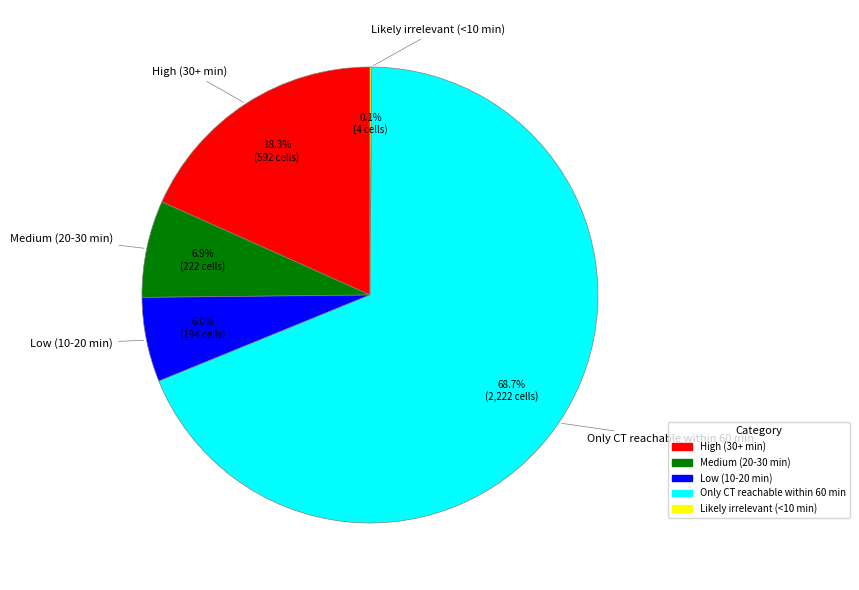

Which has a higher value, High (30+ min) or Low (10-20 min)?

High (30+ min)